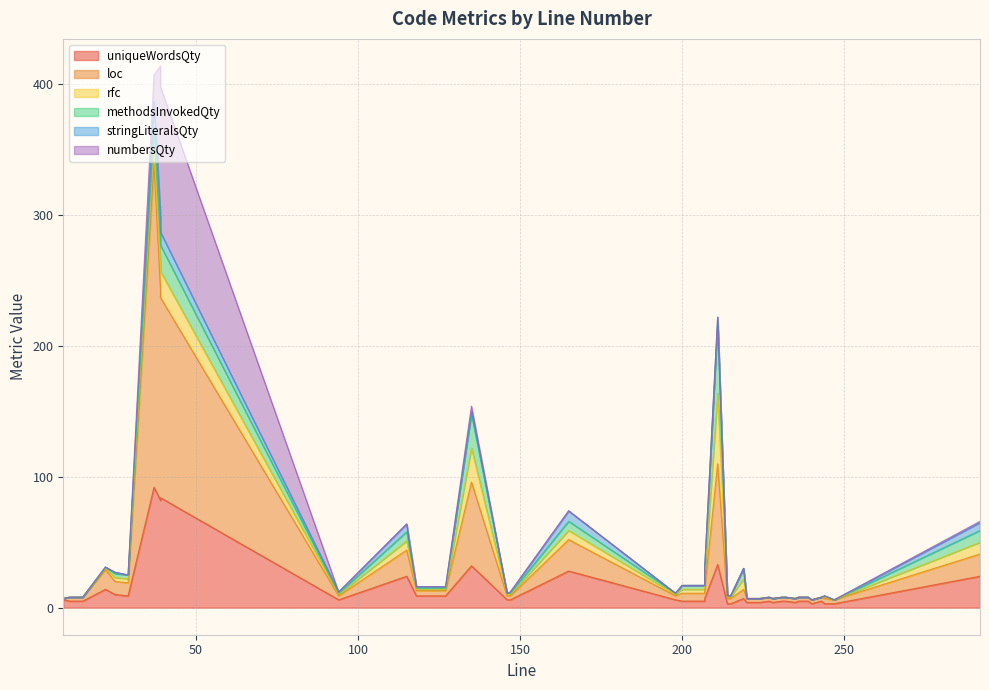

Count the number of data series in this chart.

6